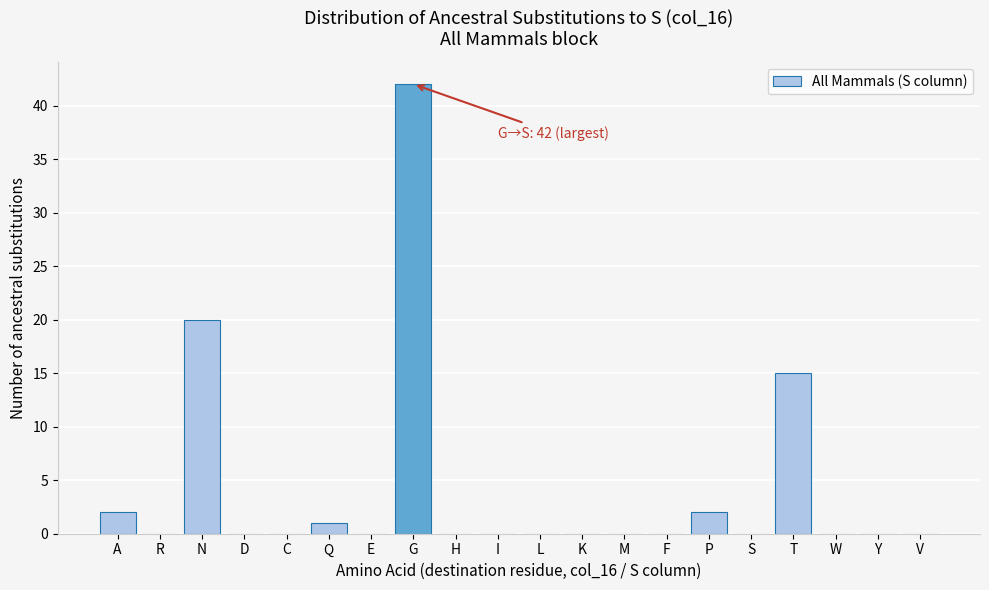

Reading left to right, transcribe all the data shown in this chart.

A=2	R=0	N=20	D=0	C=0	Q=1	E=0	G=42	H=0	I=0	L=0	K=0	M=0	F=0	P=2	S=0	T=15	W=0	Y=0	V=0